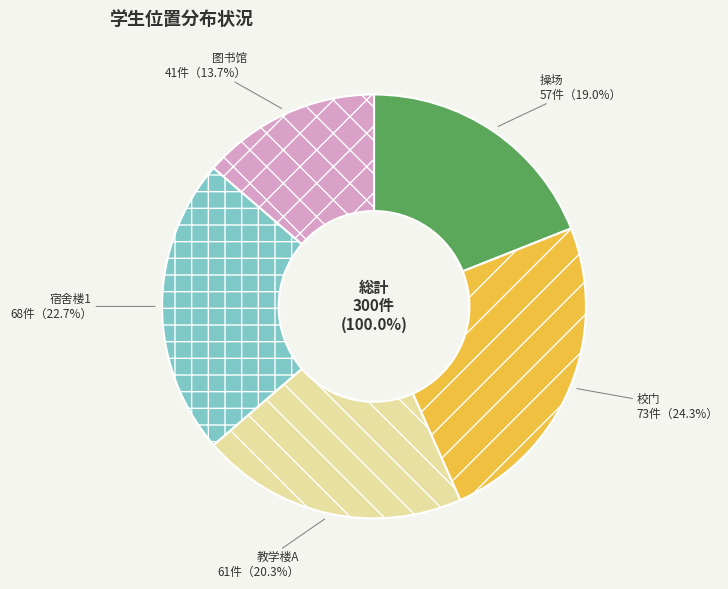

To the nearest percent, what is the combined percentage of 图书馆 and 宿舍楼1?

36%